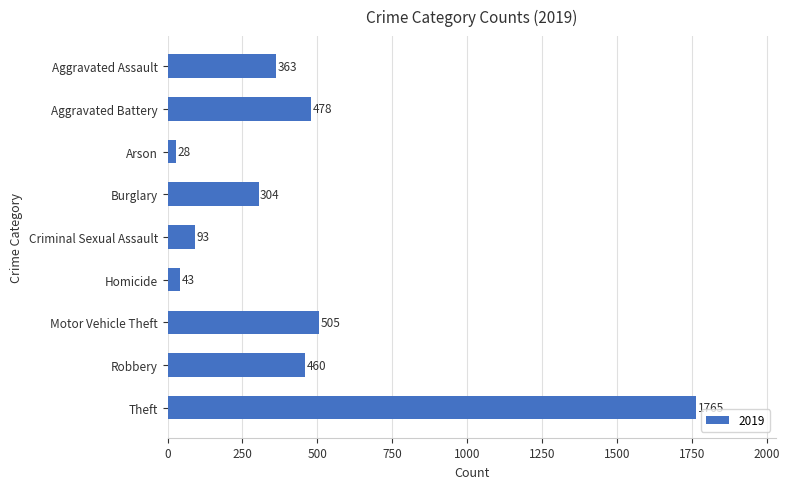

What is the average value?

449